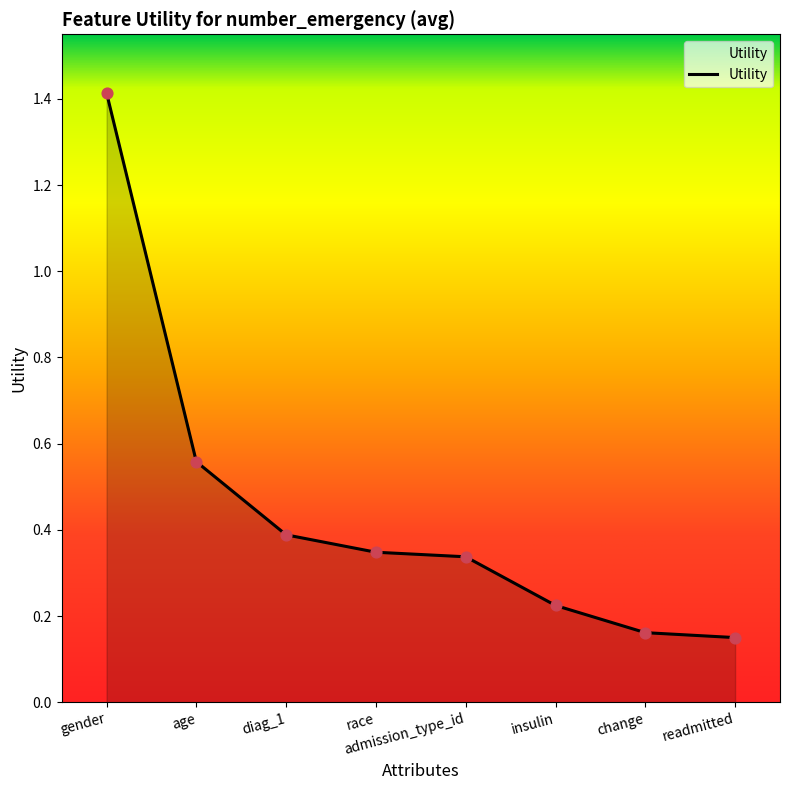

Between change and diag_1, which is larger?

diag_1